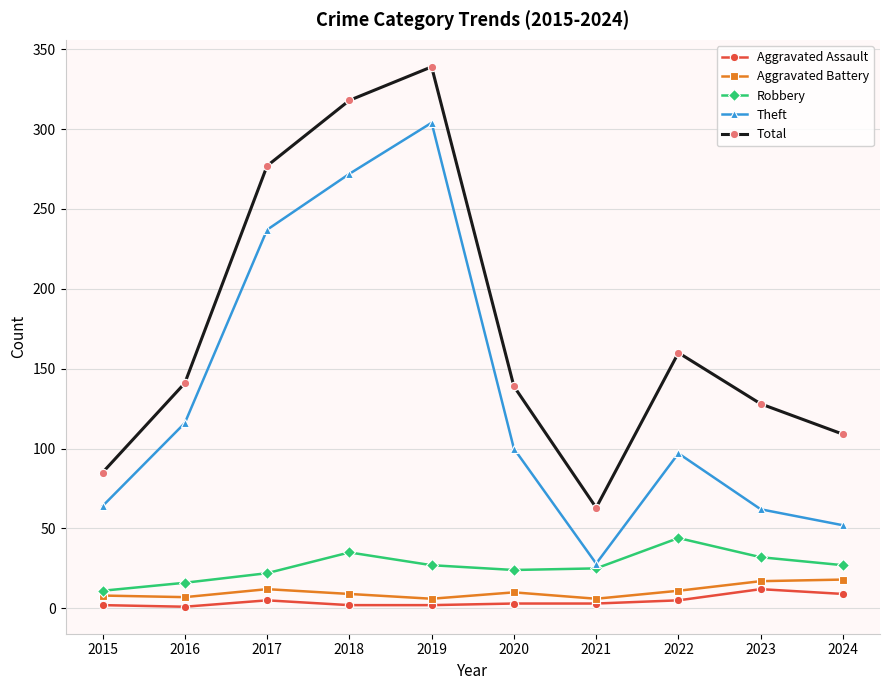

What is the highest value of the Theft series?

304